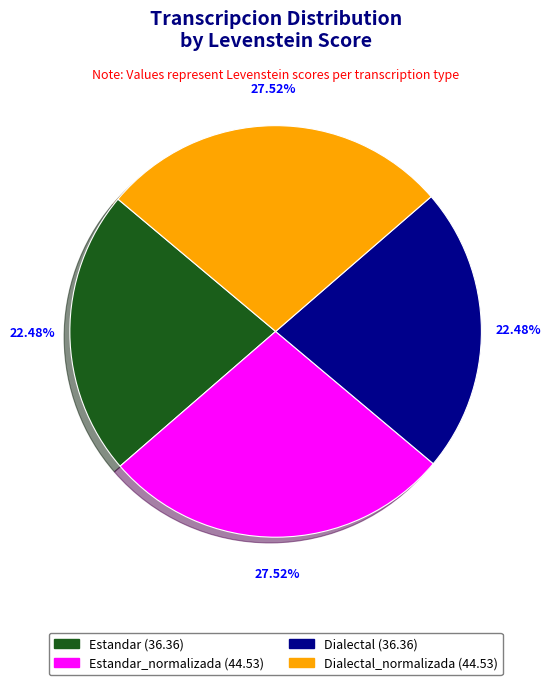

Is there any slice that represents more than half of the pie?

No